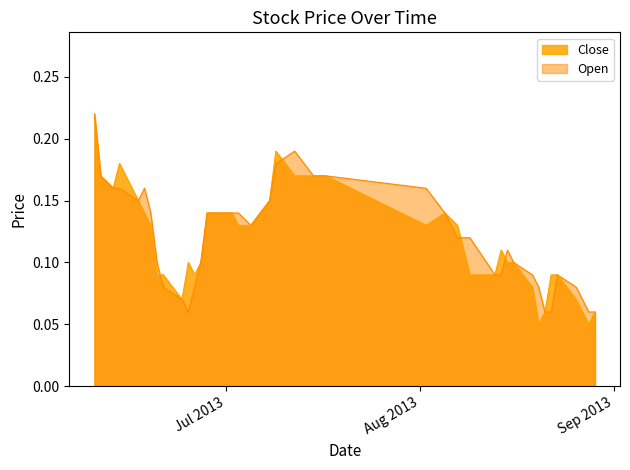

At which label is Open closest to 0?

2013-06-25